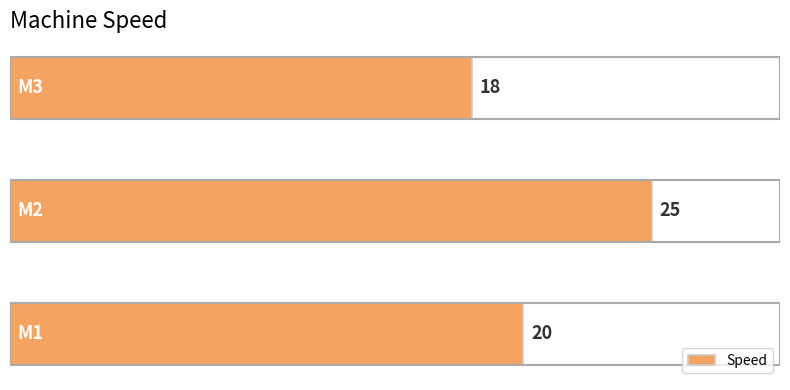

How many values are between 18 and 25?

3